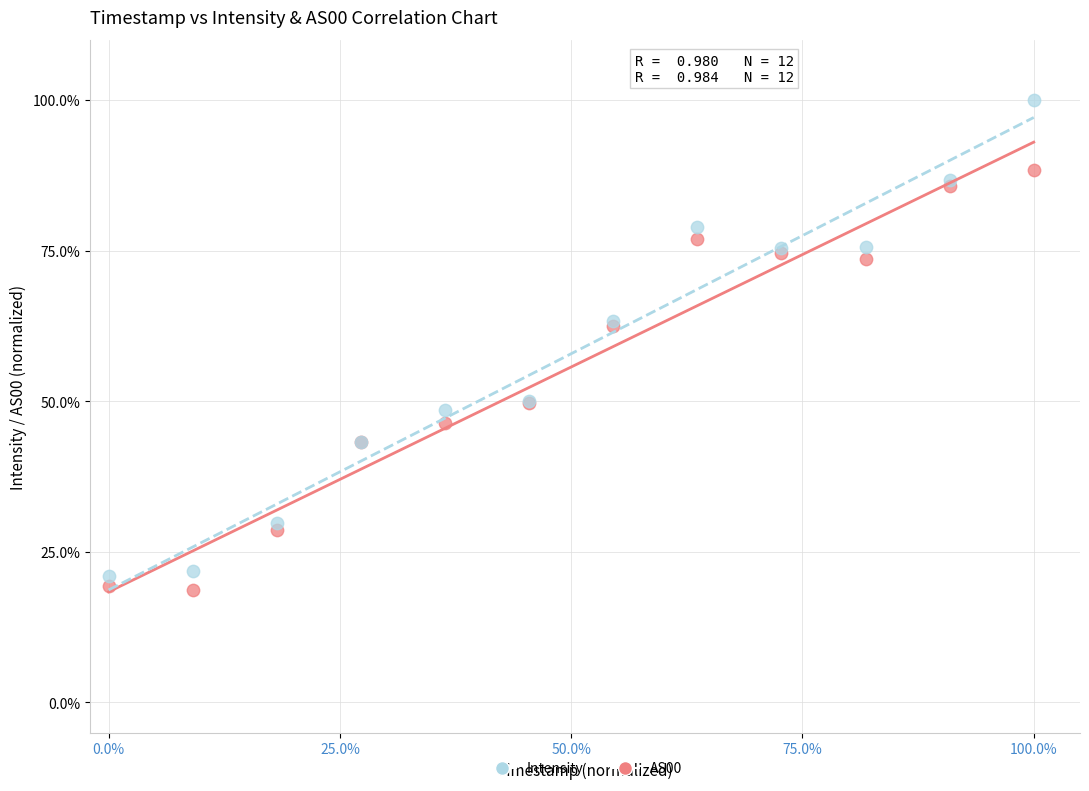

Which series contains the lowest Y value?

Intensity